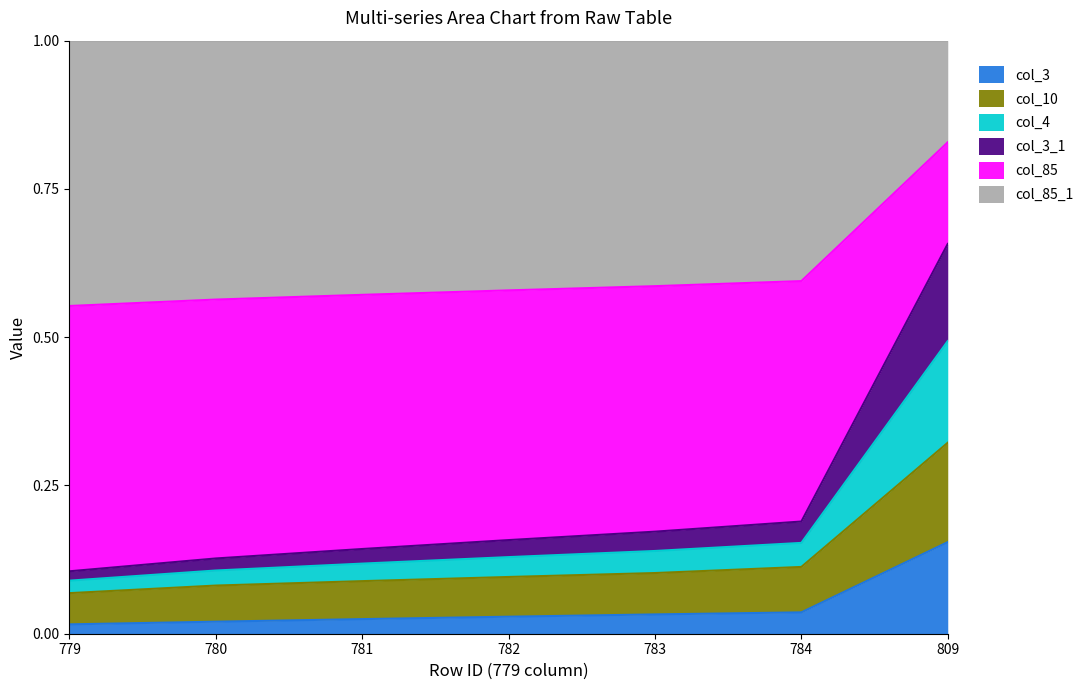

What is the value of the col_3 point at the 7th from the left?

0.2